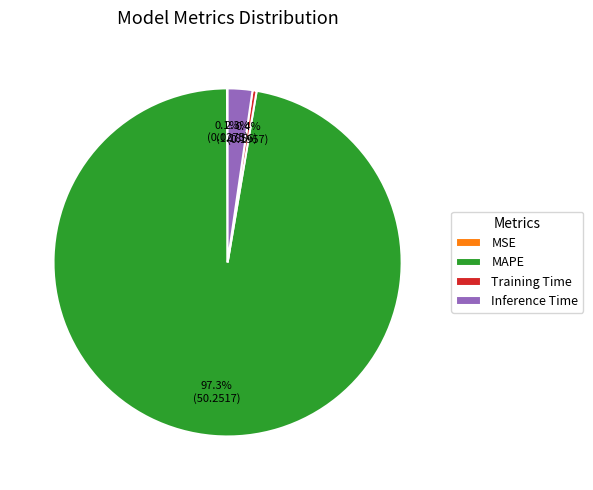

Does MAPE account for over 50% of the chart?

Yes